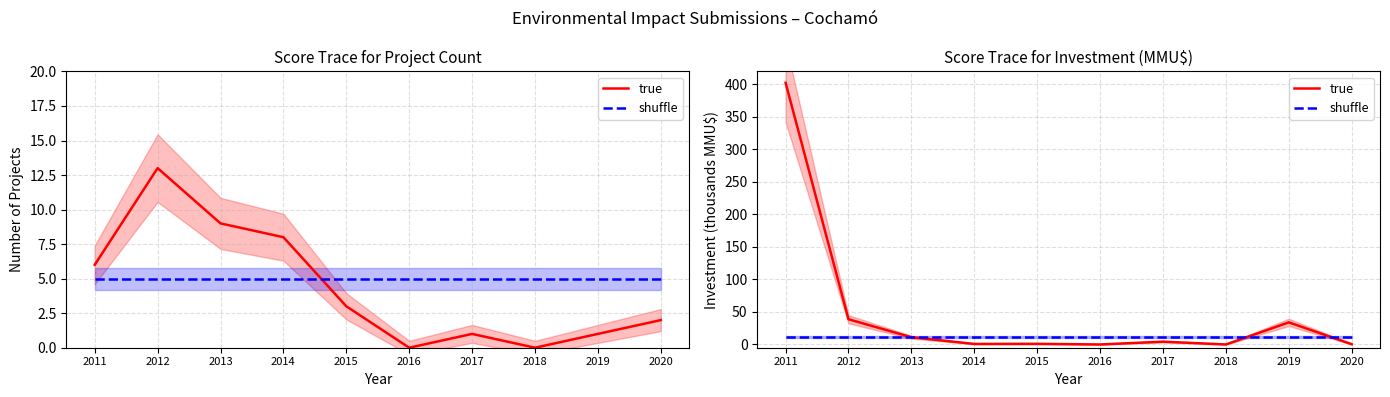

Reading left to right, extract all data points from this chart.

true: 2011=402.5	2012=38.8	2013=11.2	2014=0.8	2015=1.0	2016=0.0	2017=4.3	2018=0.0	2019=34.0	2020=0.5
shuffle: 2011=11.0	2012=11.0	2013=11.0	2014=11.0	2015=11.0	2016=11.0	2017=11.0	2018=11.0	2019=11.0	2020=11.0